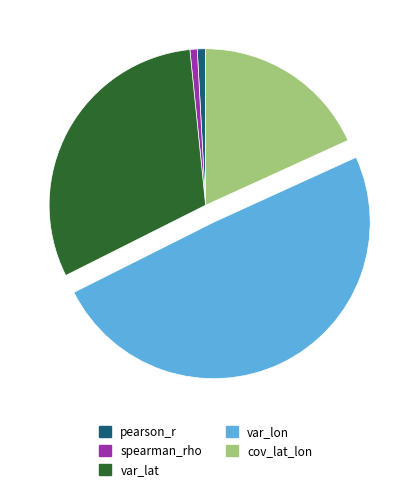

How many segments does this pie chart have?

5